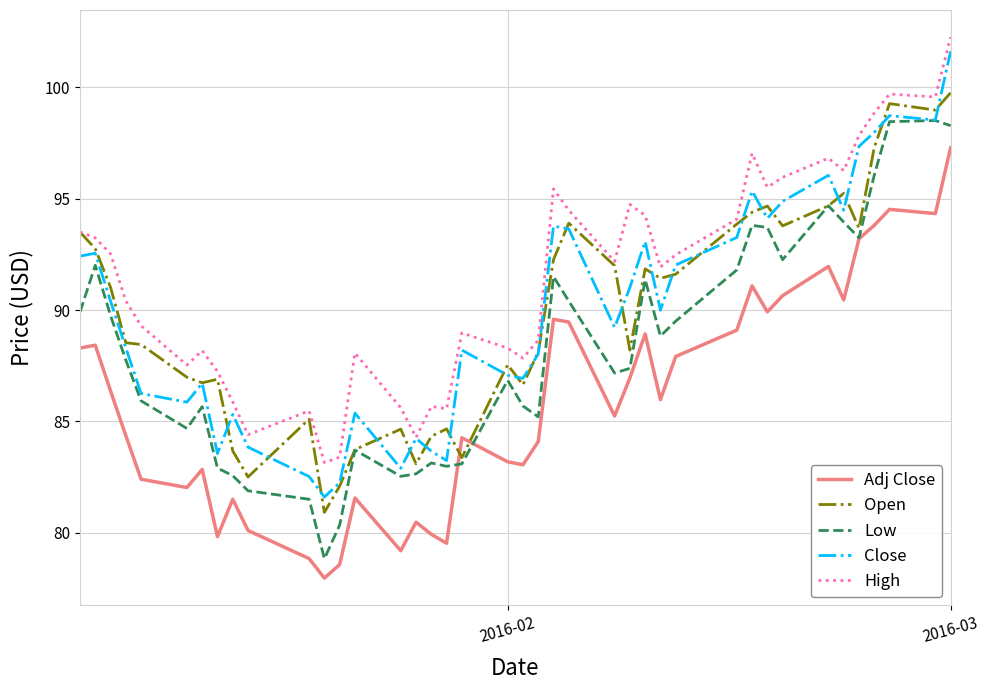

Which series has the largest total across all categories?

High